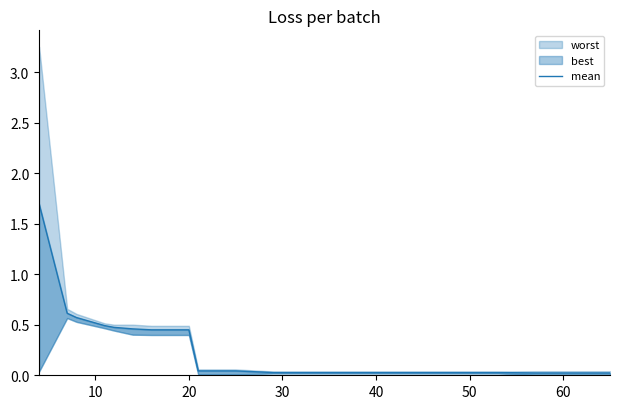

True or false: the data has more than 1 interior local peaks.

False